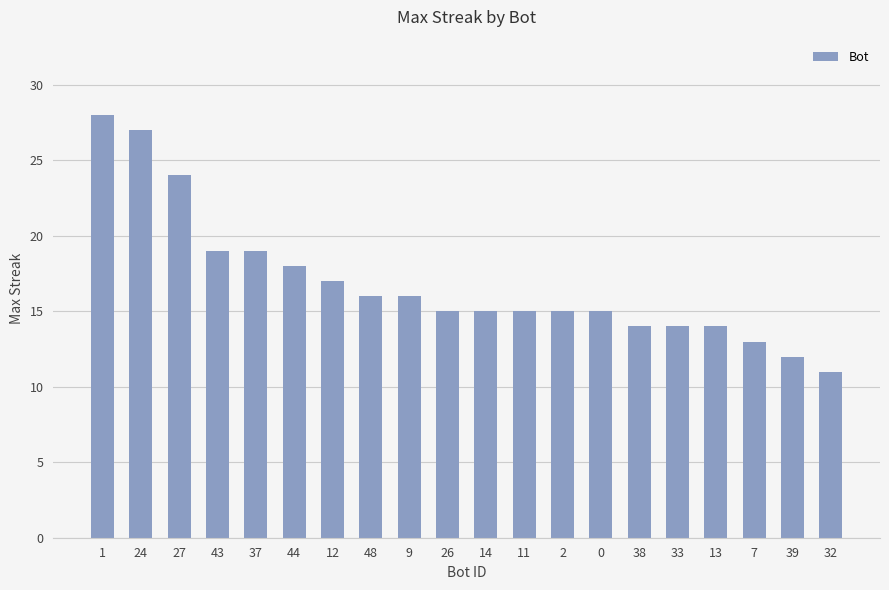

Is it true that the value at 39 is 12?

True